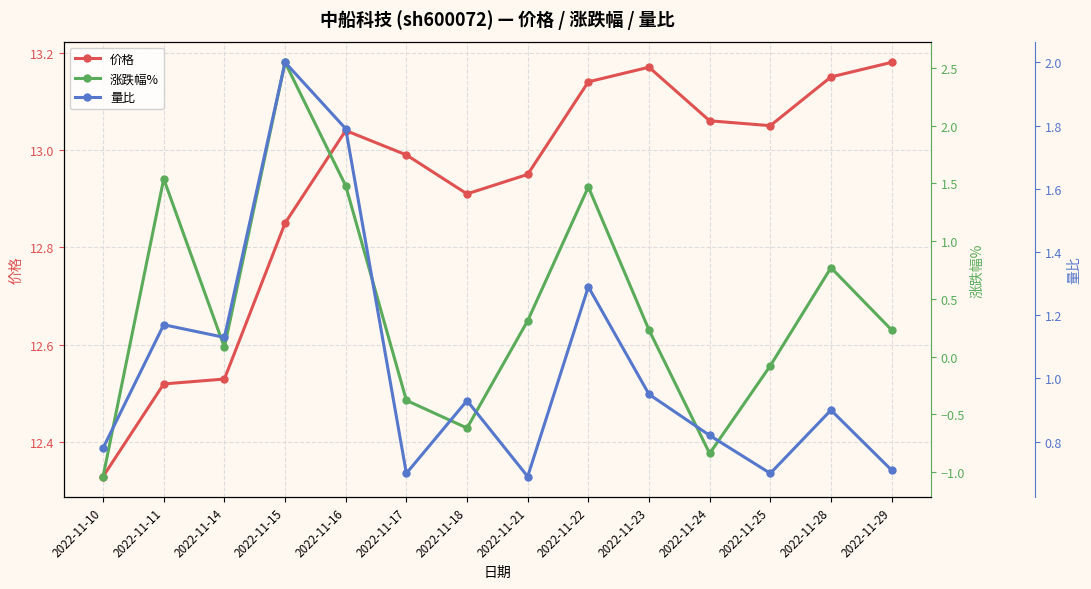

Read the 量比 value at 2022-11-10.

0.8